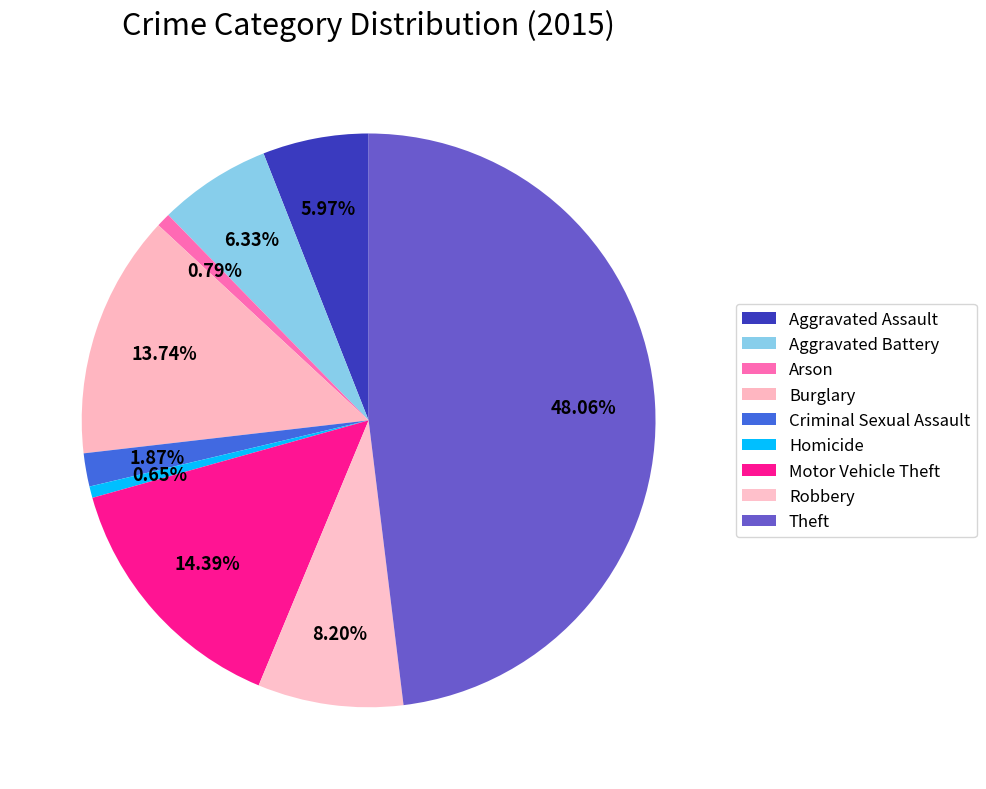

Which category has the smallest portion of the pie?

Homicide